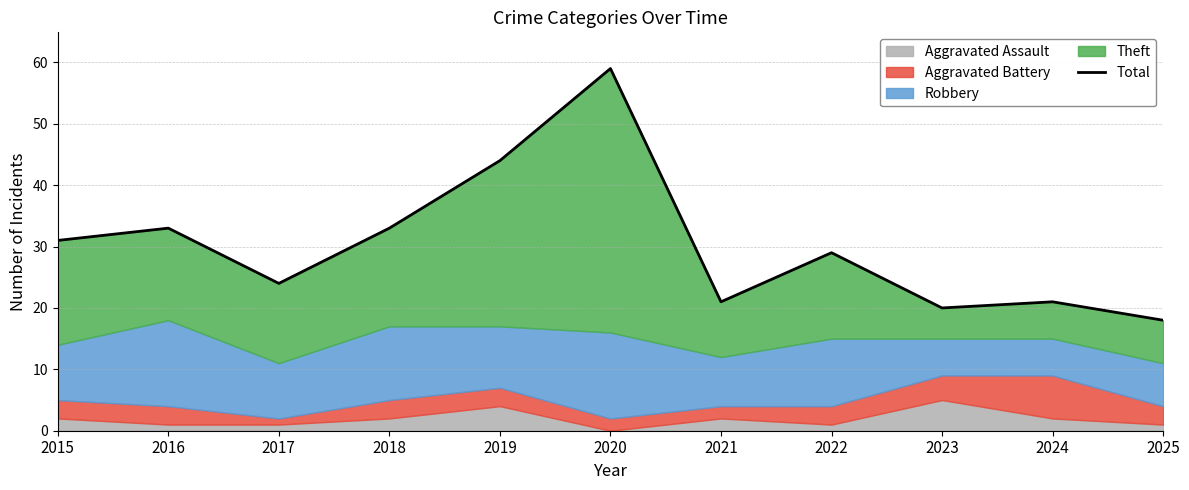

True or false: there are more than 0 points higher than both neighbors.

True